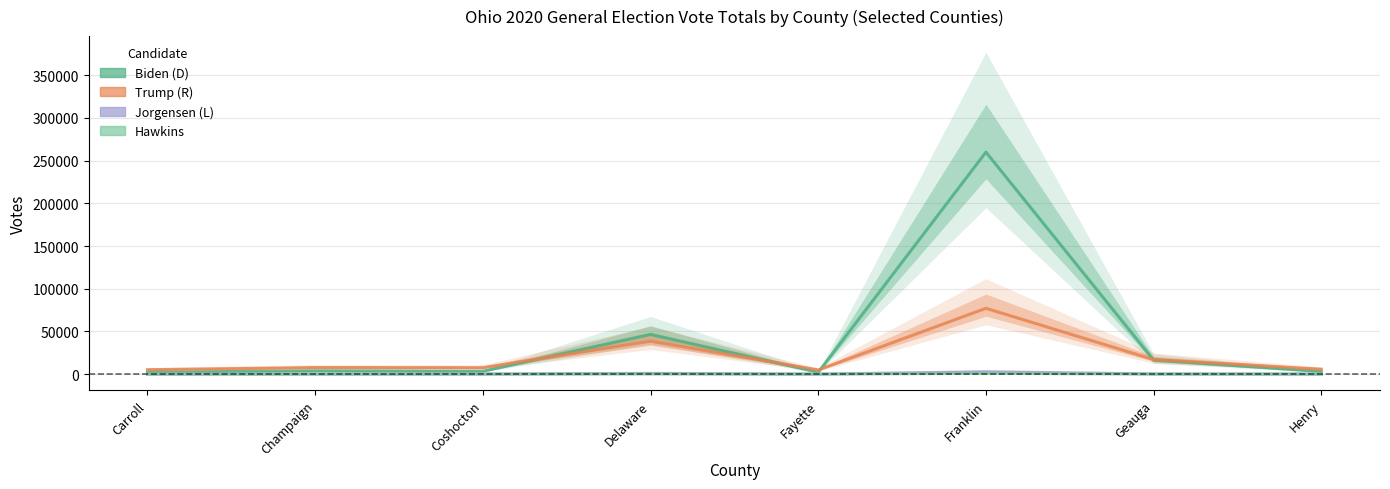

At which category is the sum across all series the highest?

Franklin